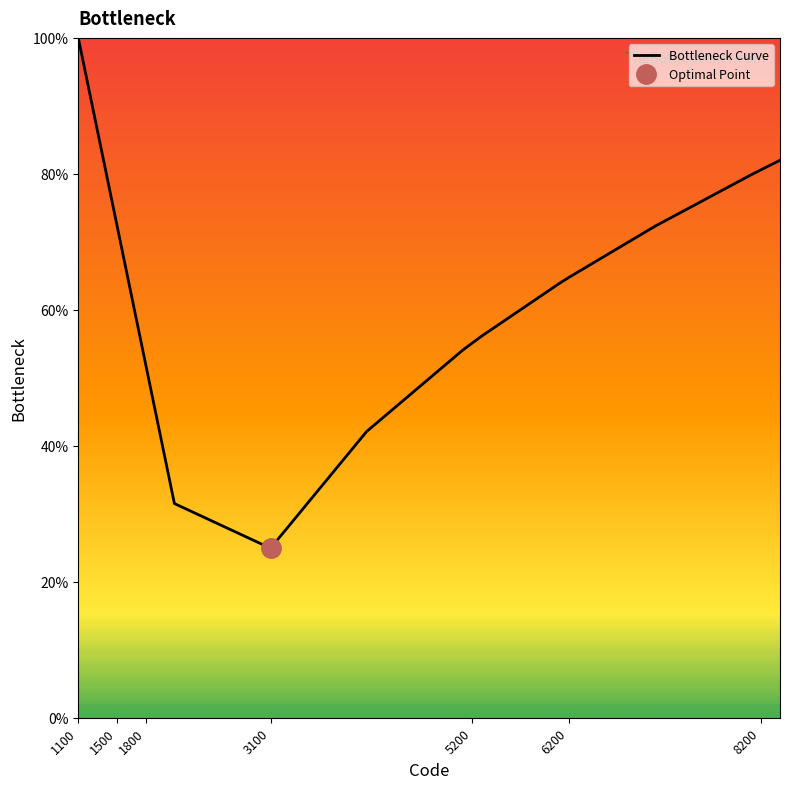

What is the minimum value shown in the chart?

24.9